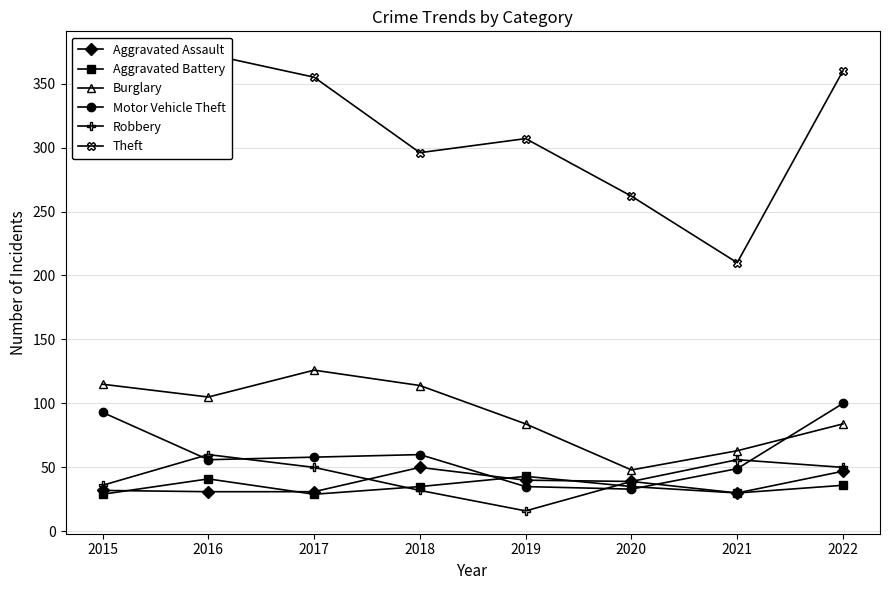

Which series has the largest range (max minus min)?

Theft